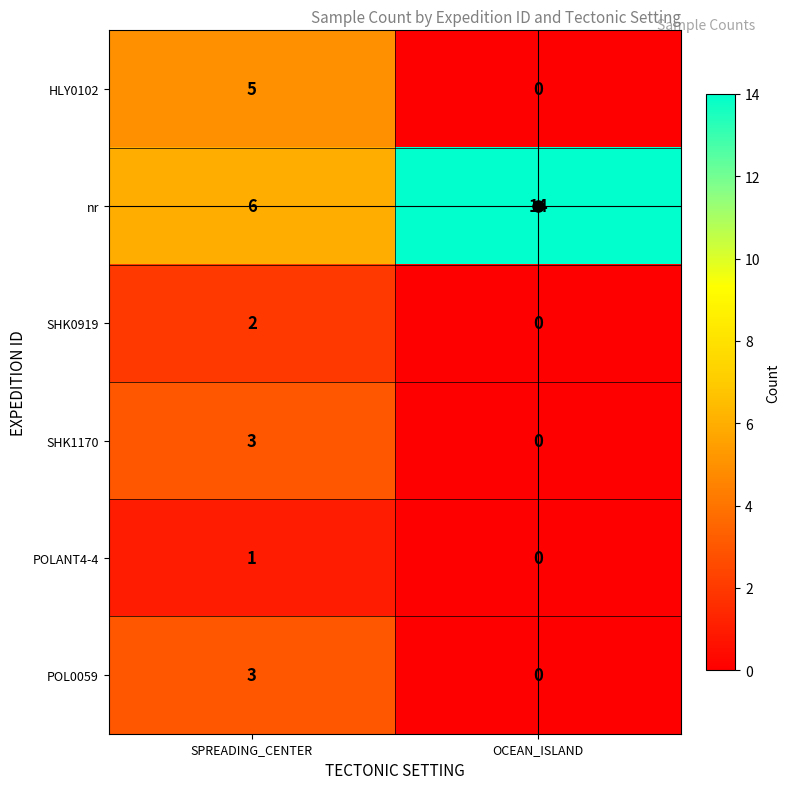

What is the sum of all SHK1170 values?

3